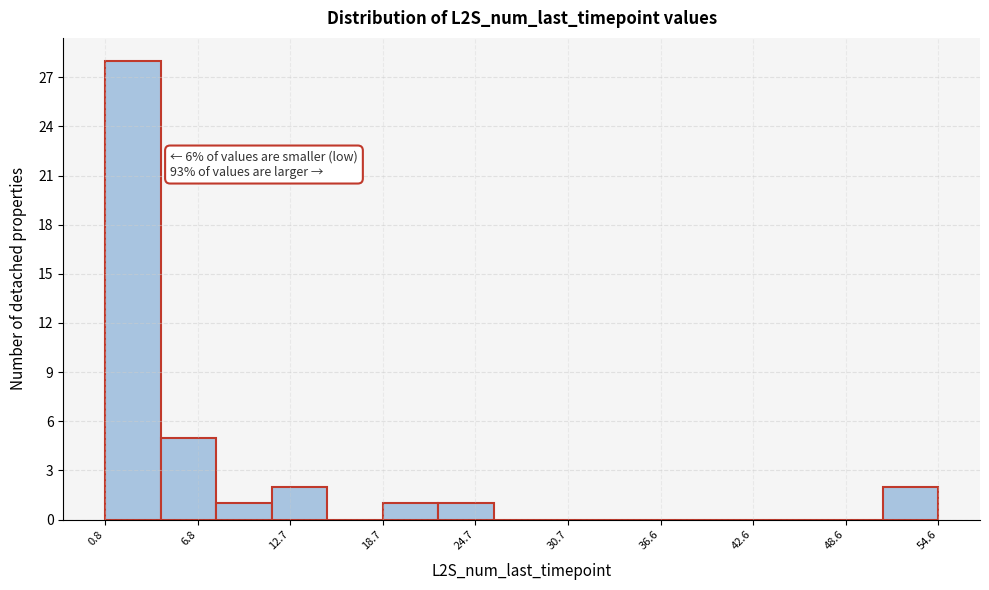

Read against the x-axis, roughly where is the centre of the tallest bar?

3